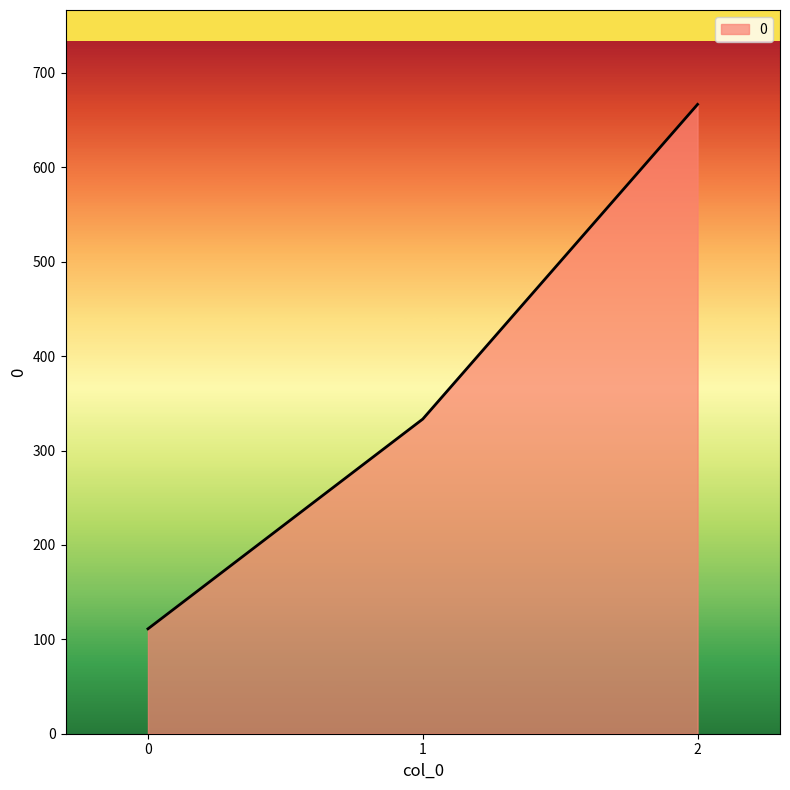

Does the chart display data point markers on the line(s)?

No